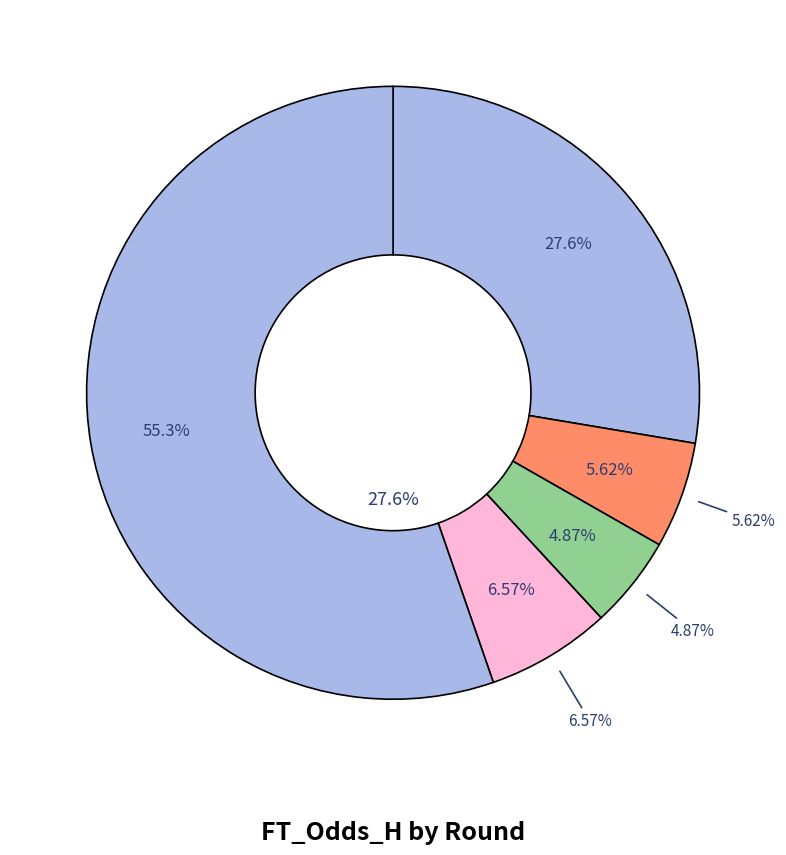

To the nearest percent, what percentage of the pie is Rodada 23?

7%